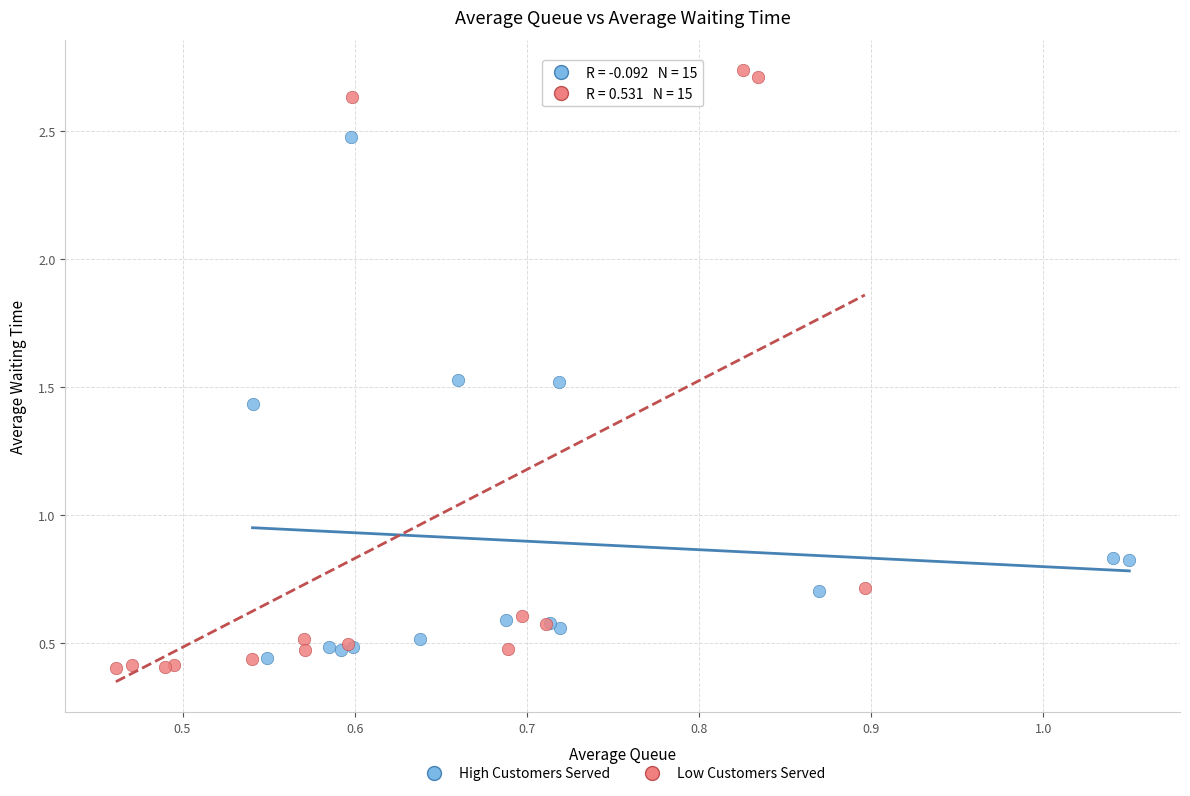

Which series has the largest Y range (max minus min)?

Low Customers Served